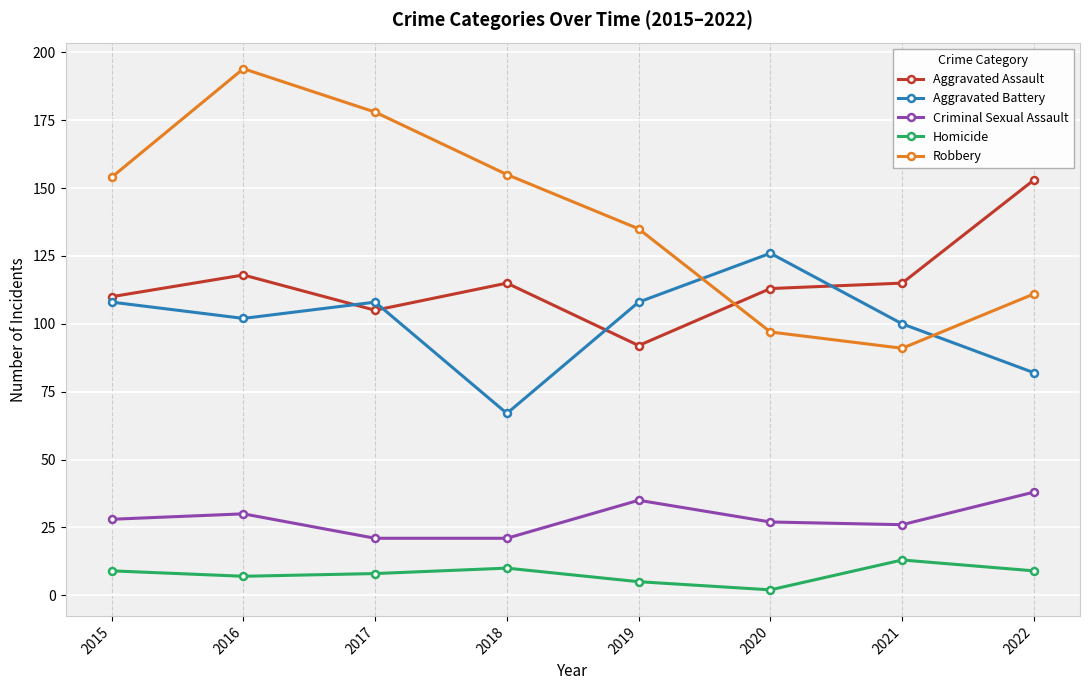

At which category does the chart reach its minimum across all series?

2020